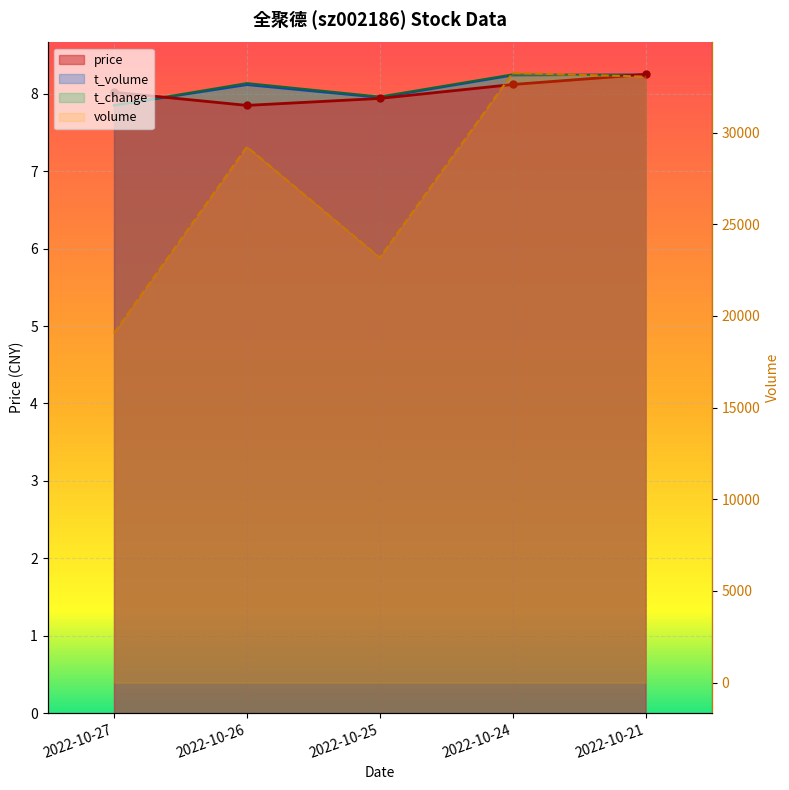

What is the sum of all values?

137765